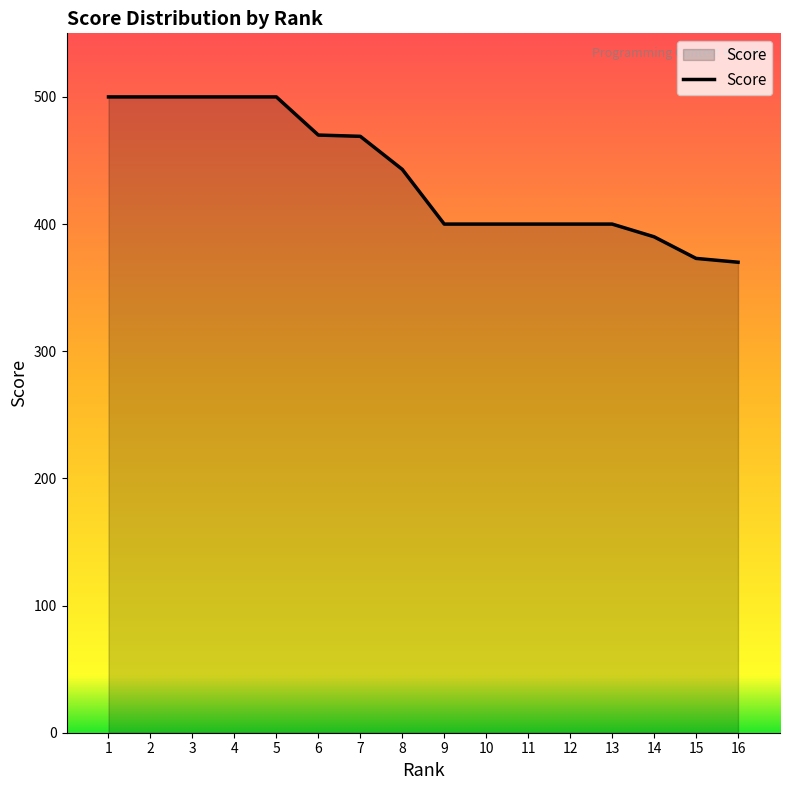

What is the difference between the maximum and minimum values?

130